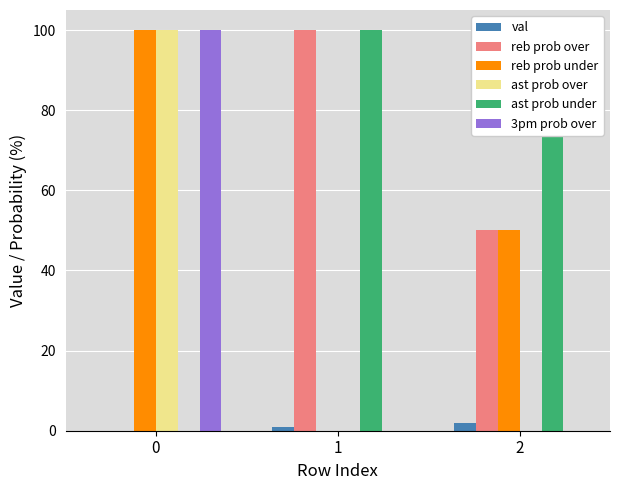

What is the sum of the reb prob over values at 2 and 1?

150